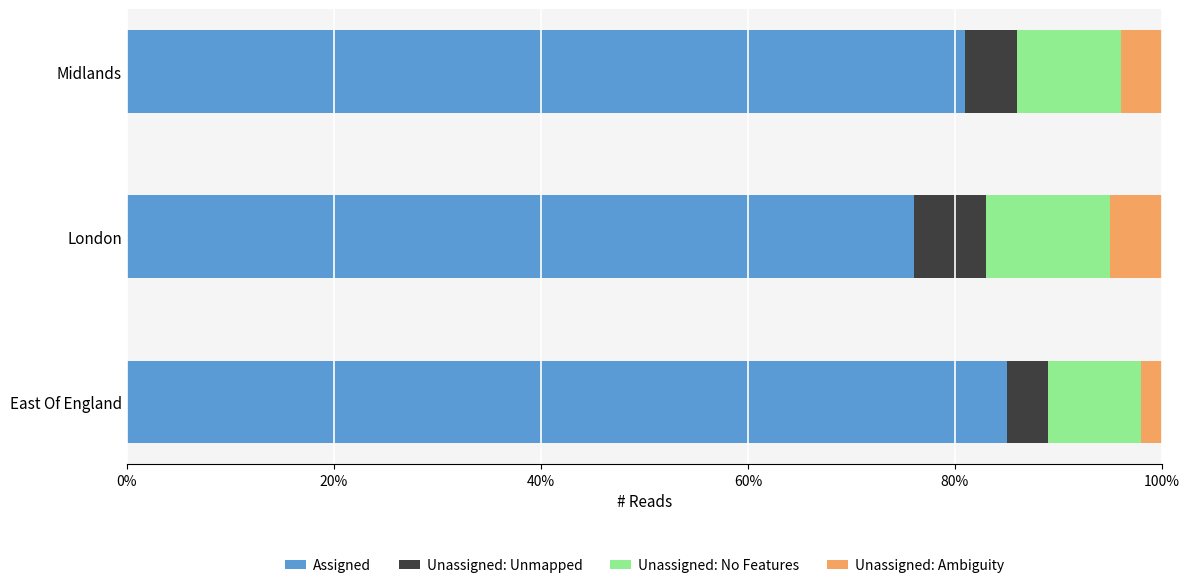

True or false: Assigned has a value of 85 at East Of England.

True